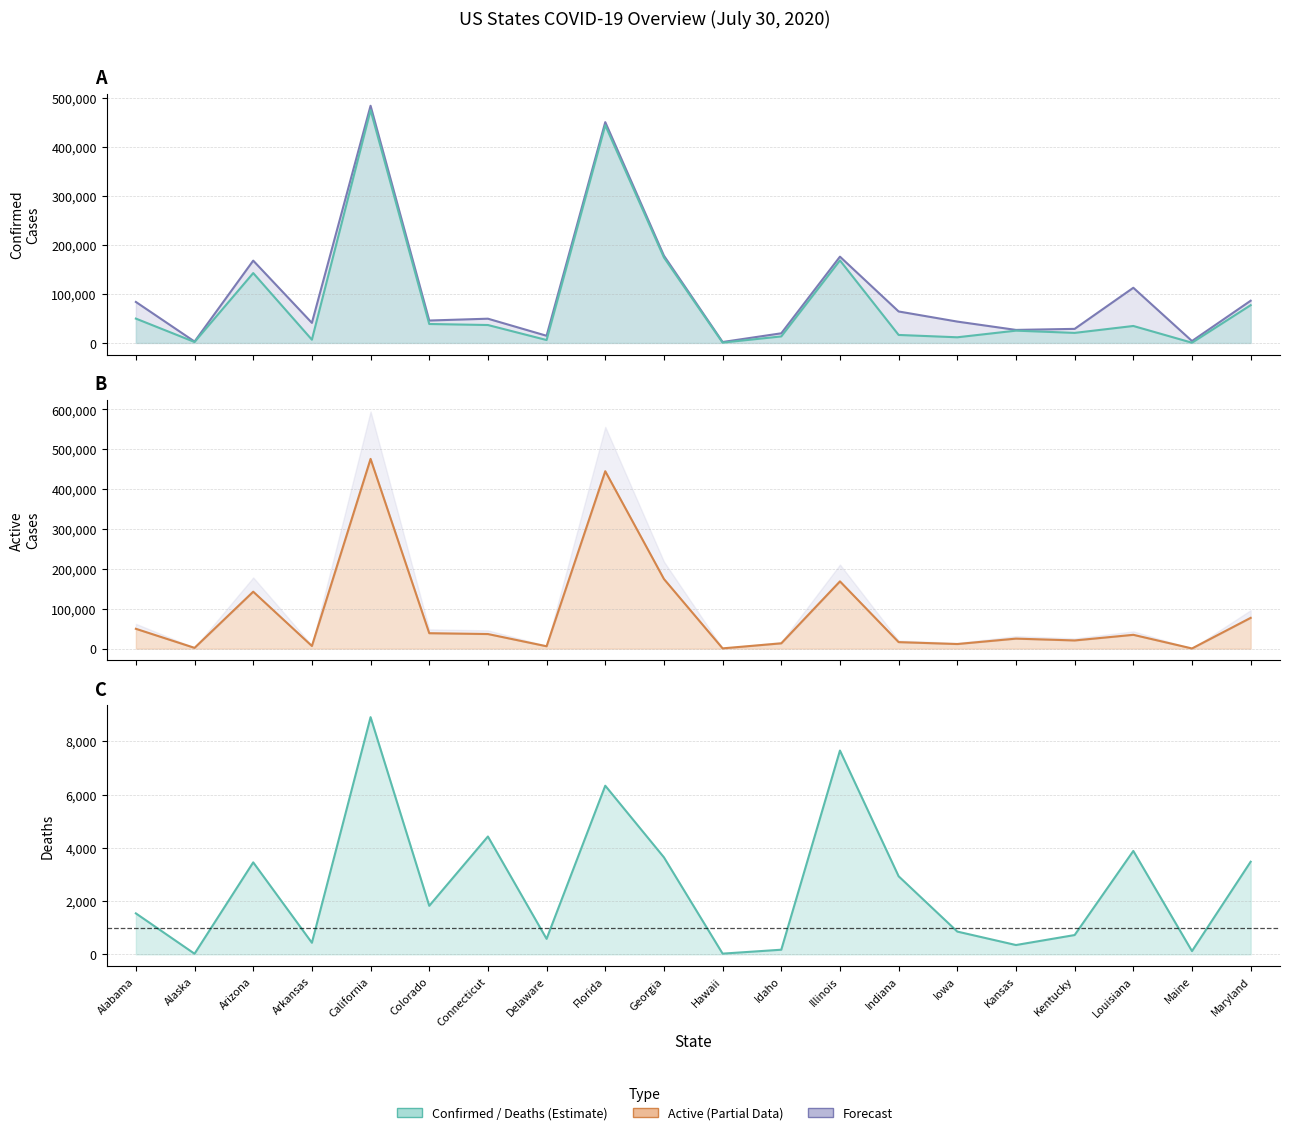

What is the average value of the Deaths series?

2568